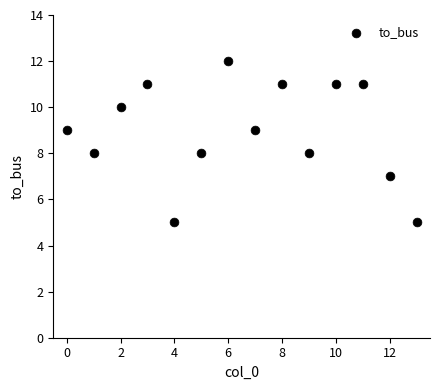

What is the range of Y values (max minus min)?

7